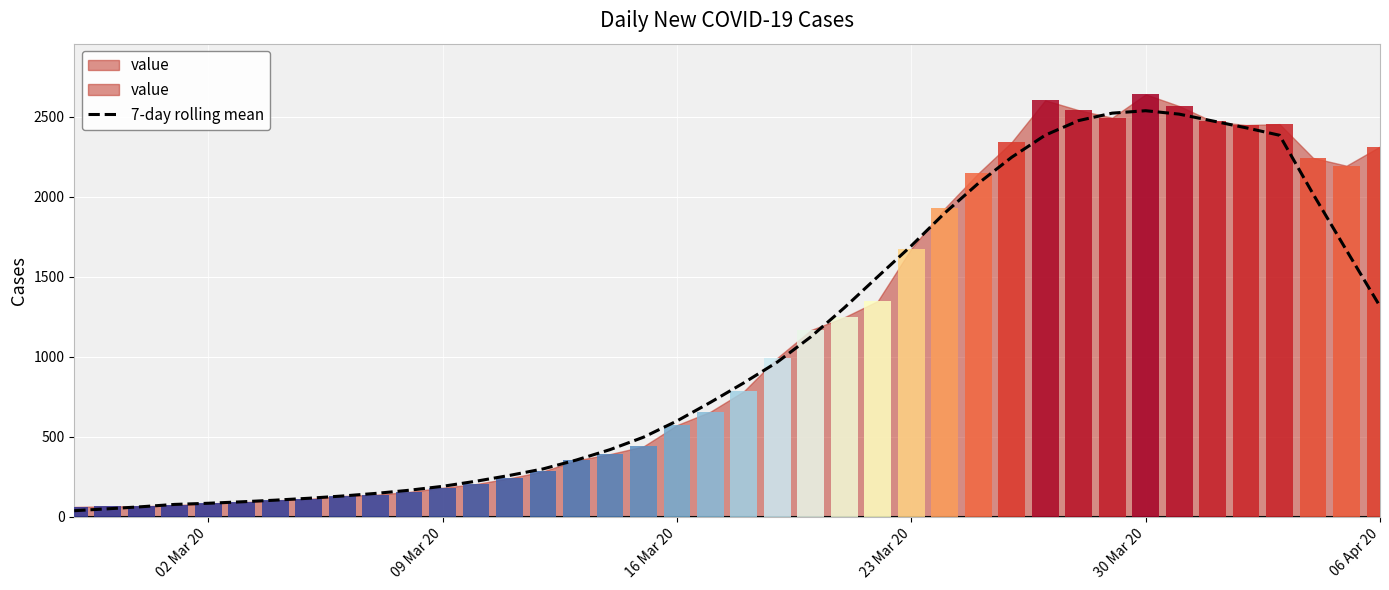

What is the sum of all values?

42978.9